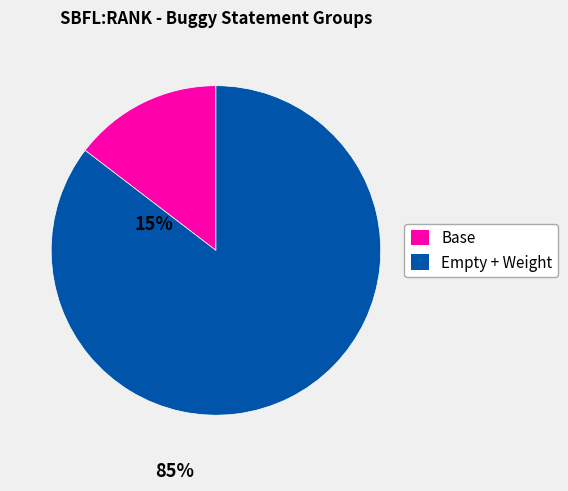

Is there a majority slice in this chart?

Yes